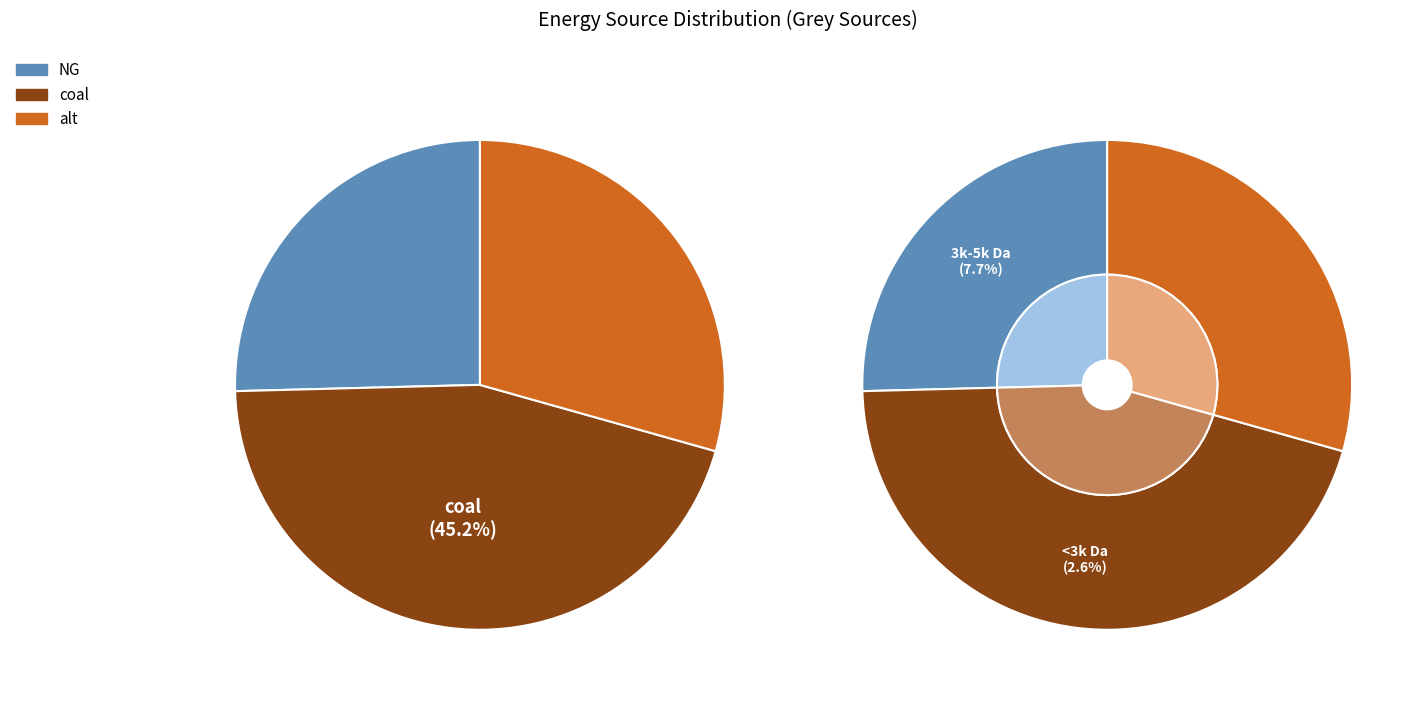

How many slices are in this pie chart?

3